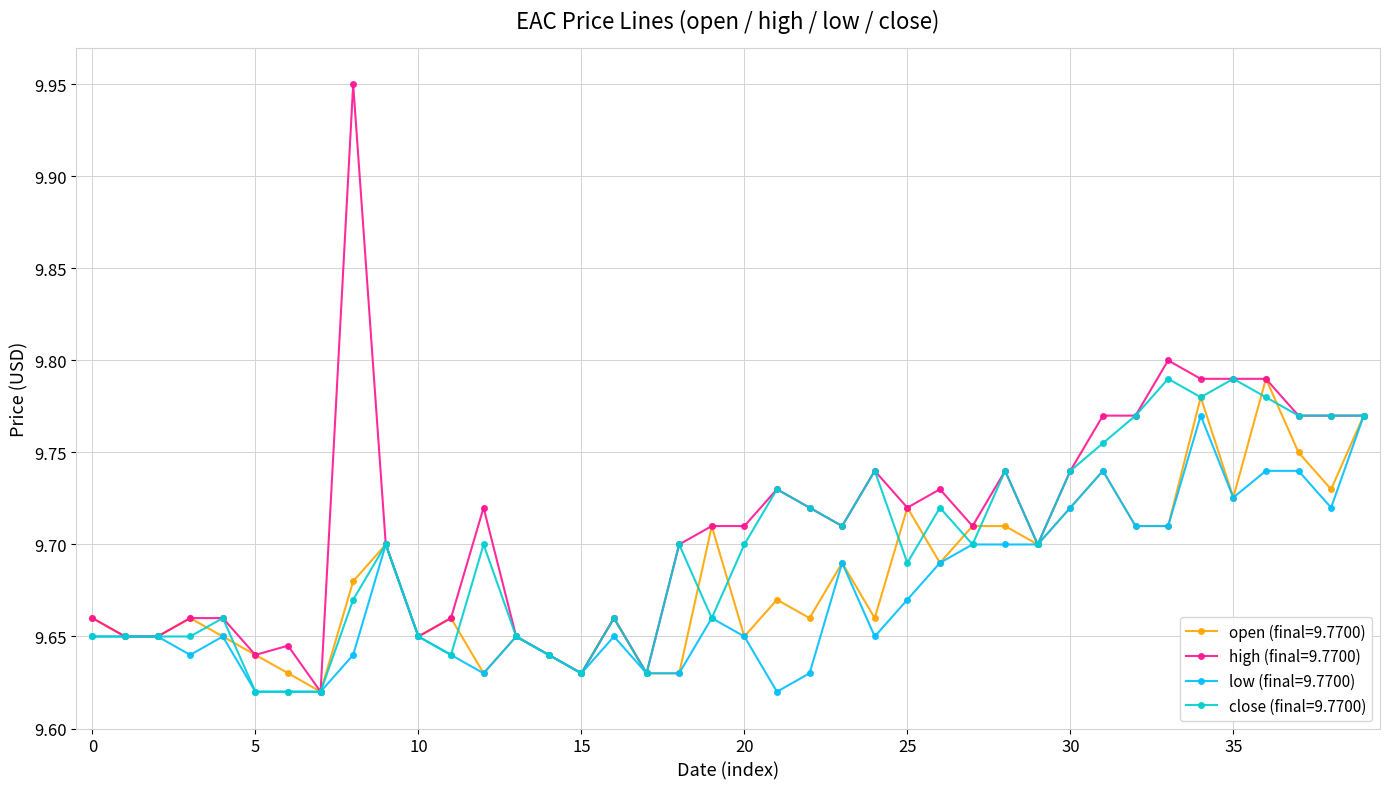

True or false: close (final=9.7700) has more than 1 interior local peaks.

True